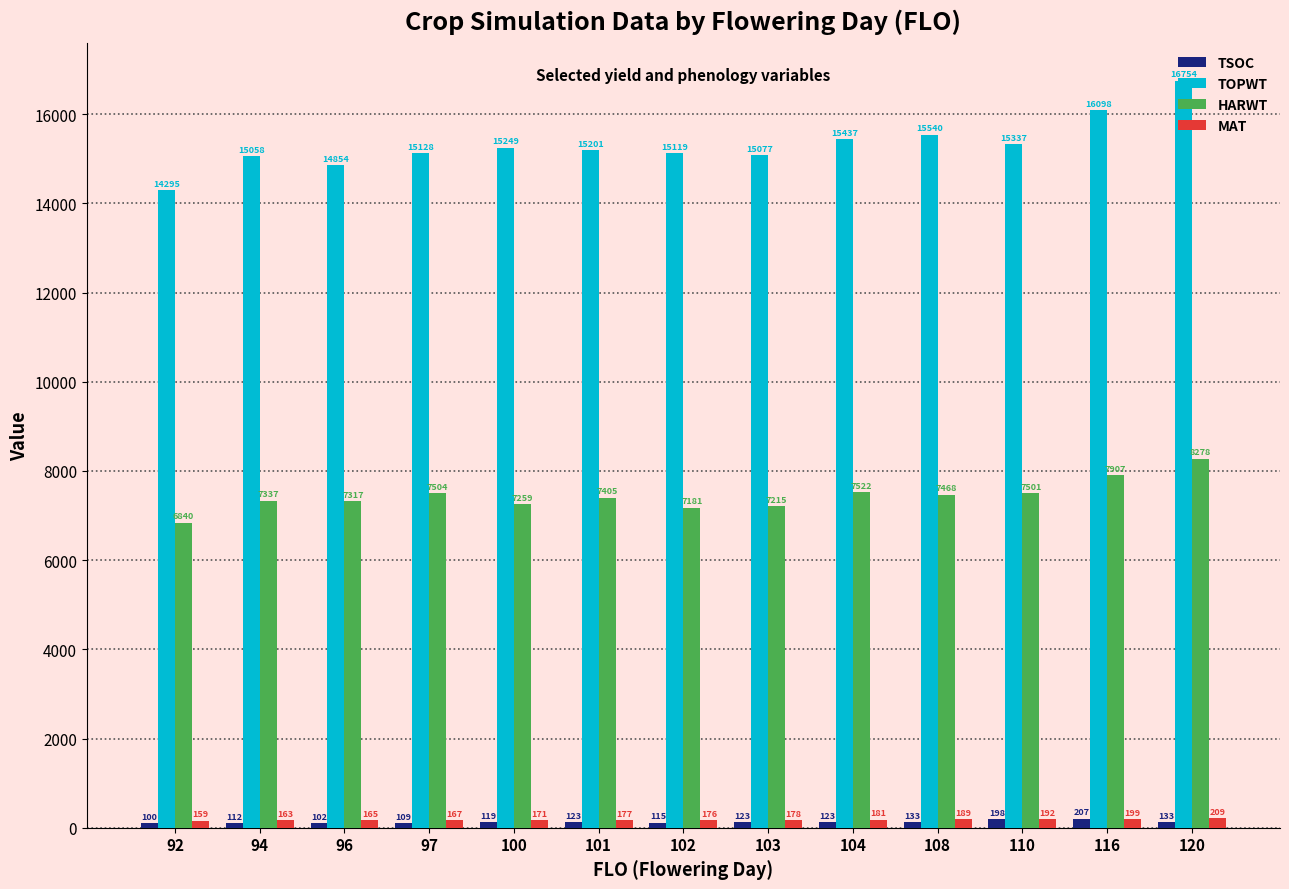

What is the sum of all HARWT values?

96734